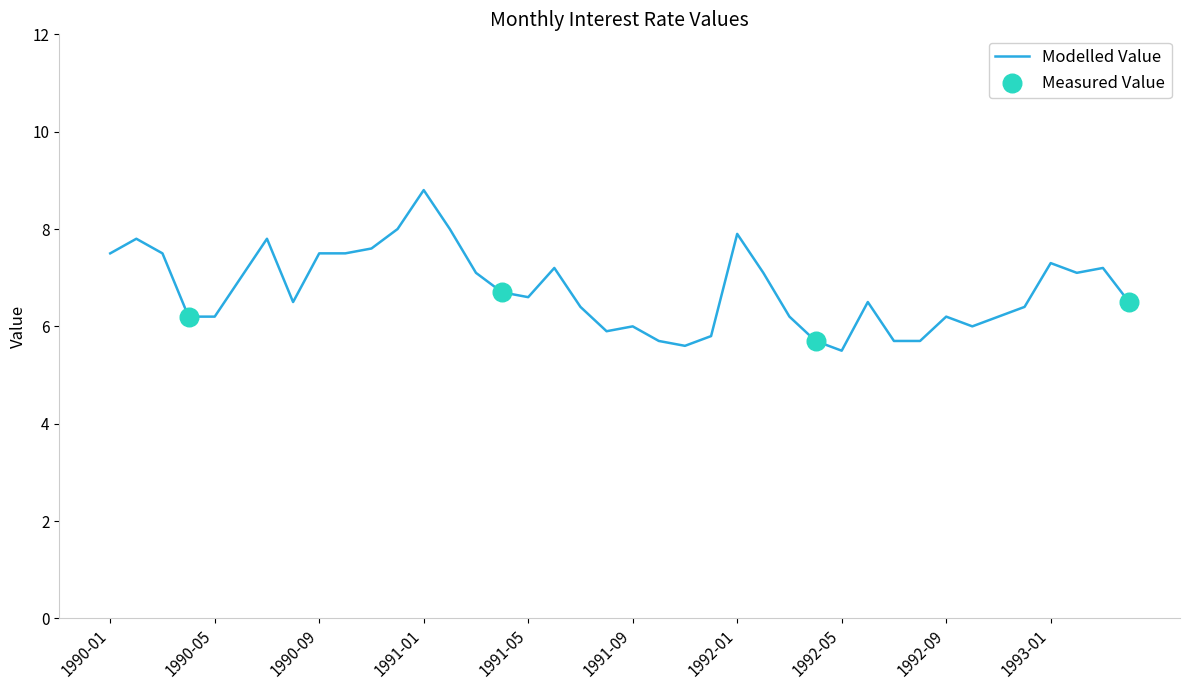

What is the greatest value displayed?

8.8